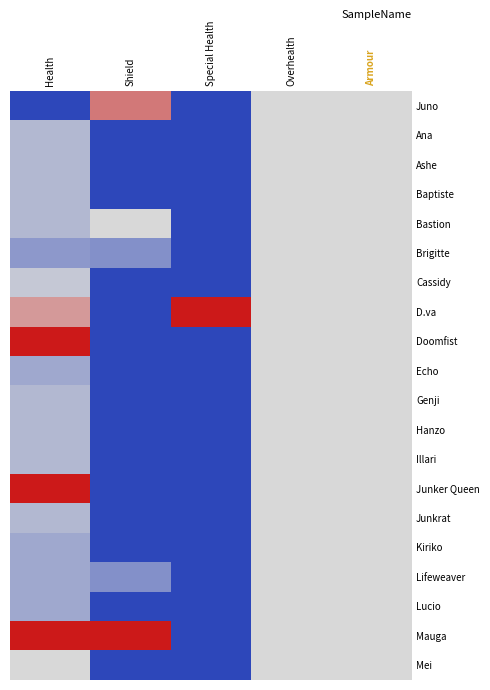

Which label corresponds to the smallest value in the chart?

Health